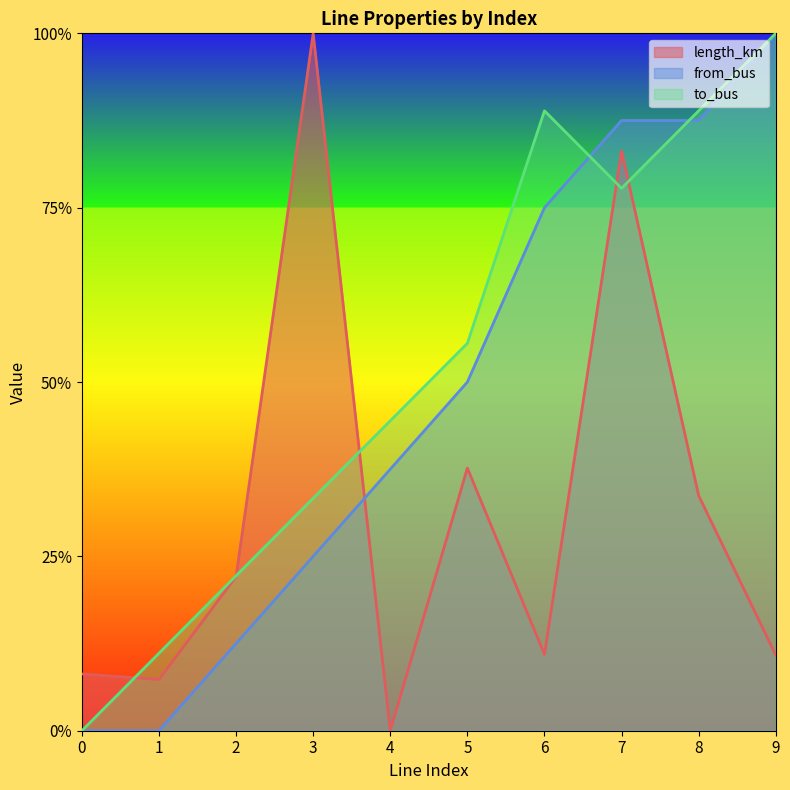

How many times do to_bus and from_bus cross each other?

2